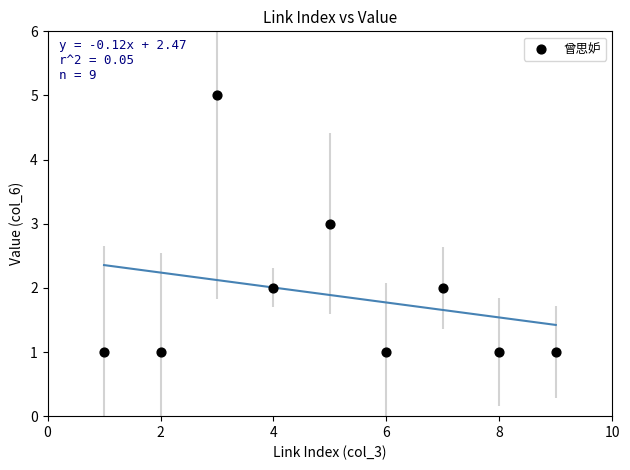

What is the average X value?

5